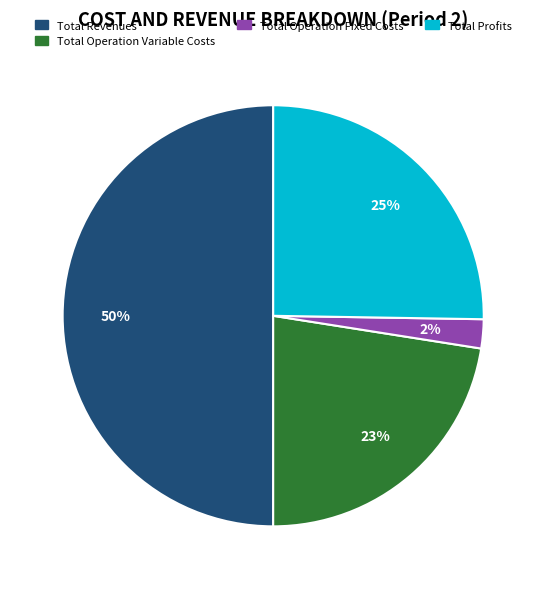

To the nearest percent, what is the difference between the largest and smallest slice percentages?

48%